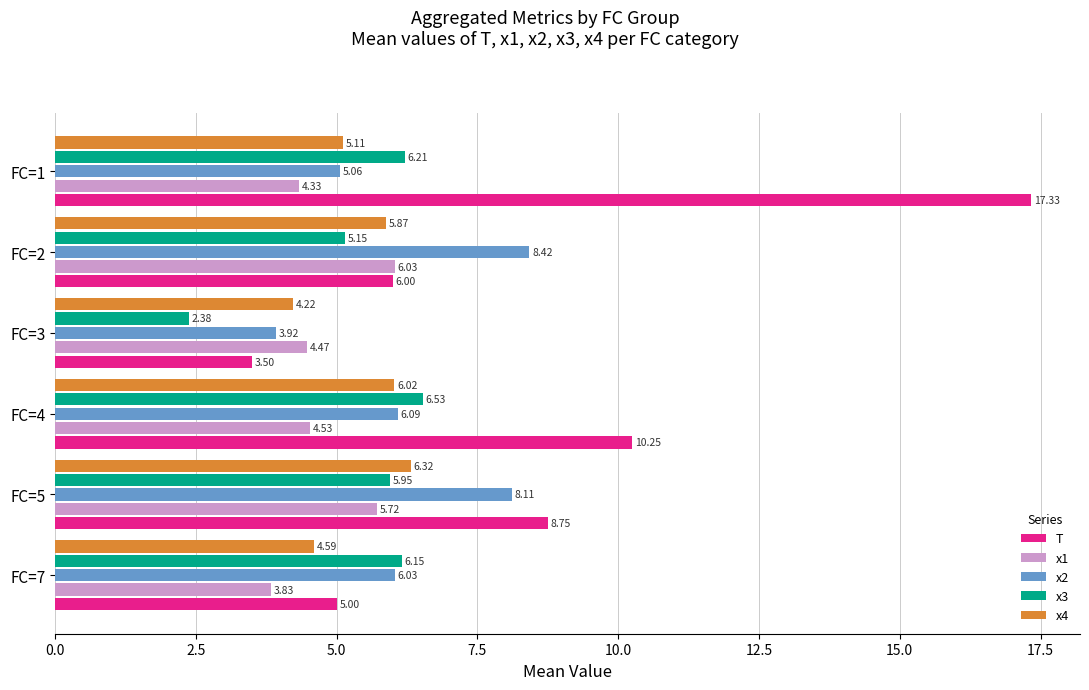

Rank the categories by T value from highest to lowest.

FC=1, FC=4, FC=5, FC=2, FC=7, FC=3